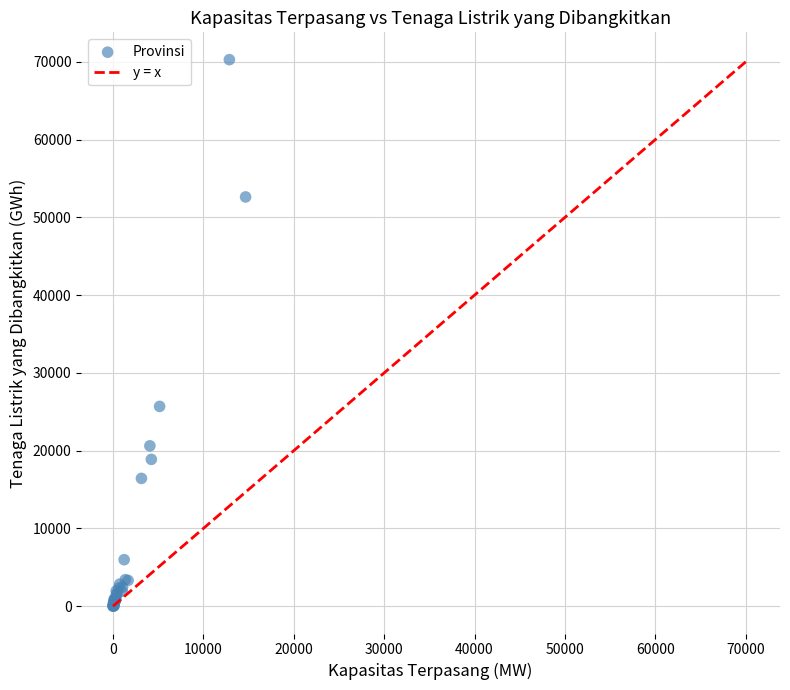

What Y value in the scatter plot is closest to 35139?

25690.3